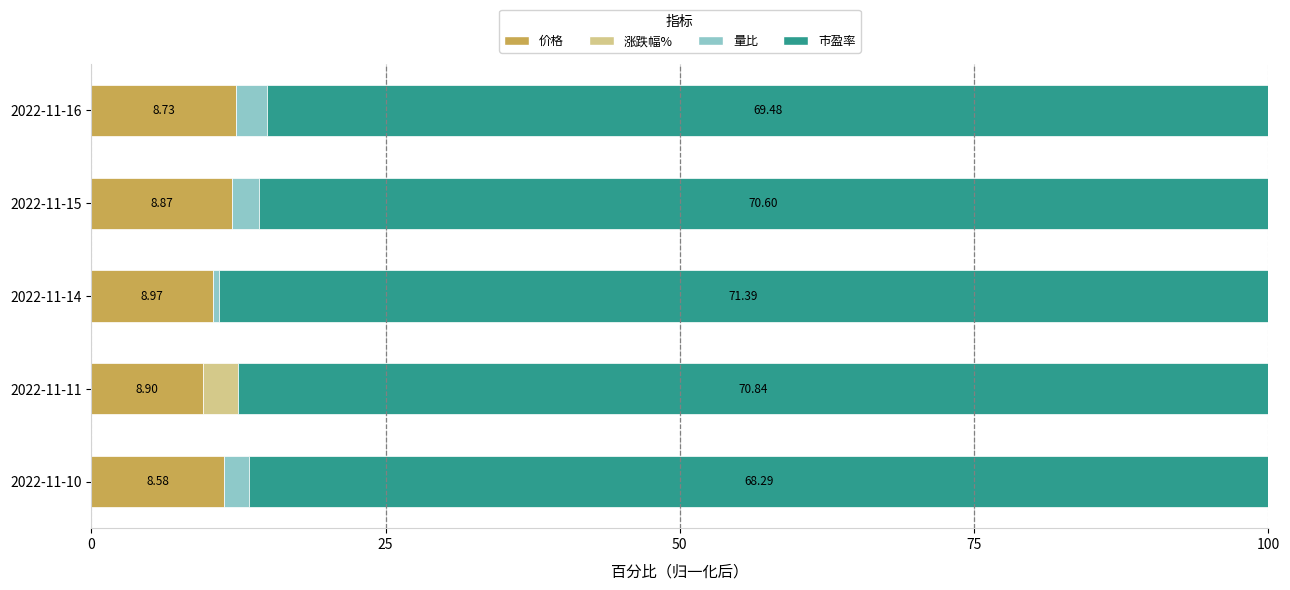

How many categories are shown in the chart?

5